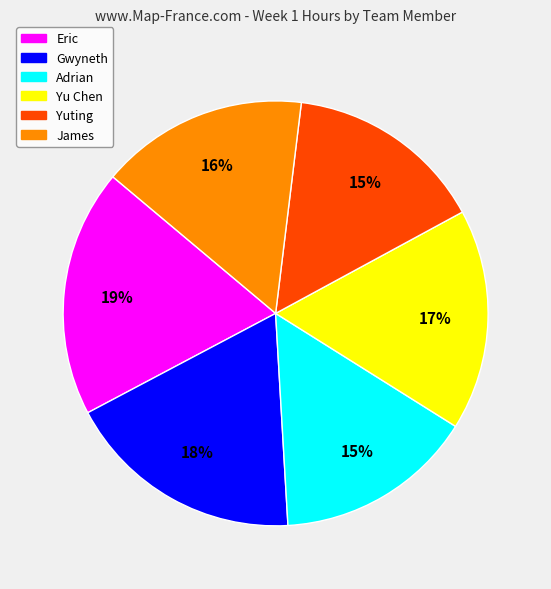

Is it true that Yuting is 15% of the pie?

True